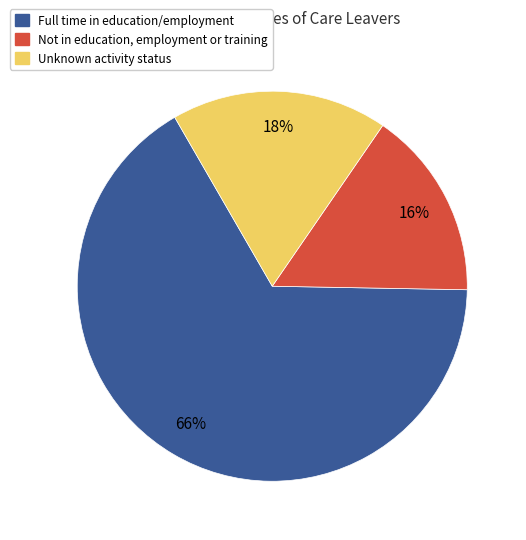

Is there any slice that represents more than half of the pie?

Yes